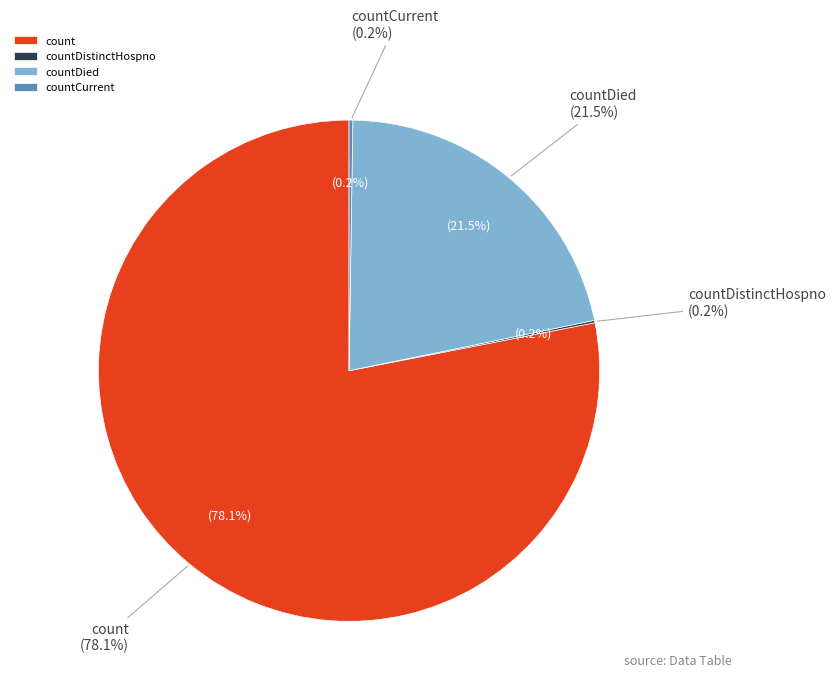

To the nearest percent, what is the difference between the largest and smallest slice percentages?

78%